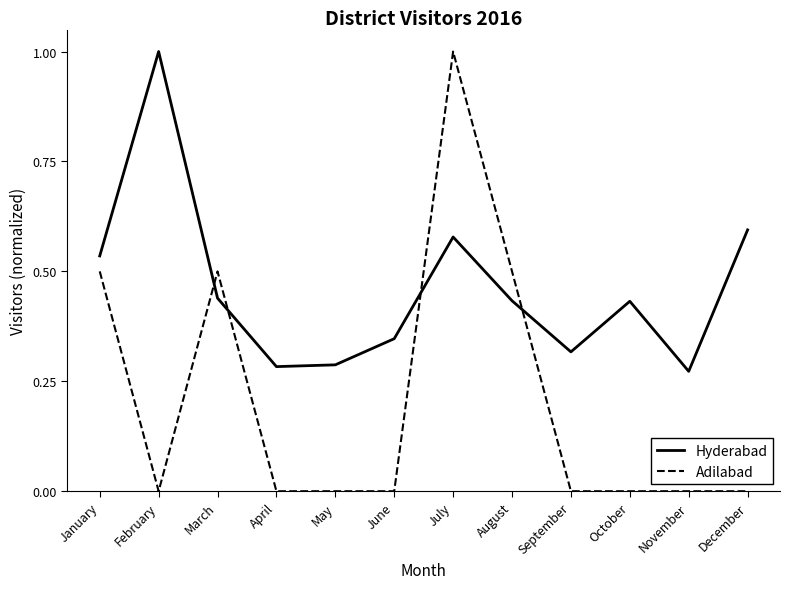

What is the average value of the Adilabad series?

0.2